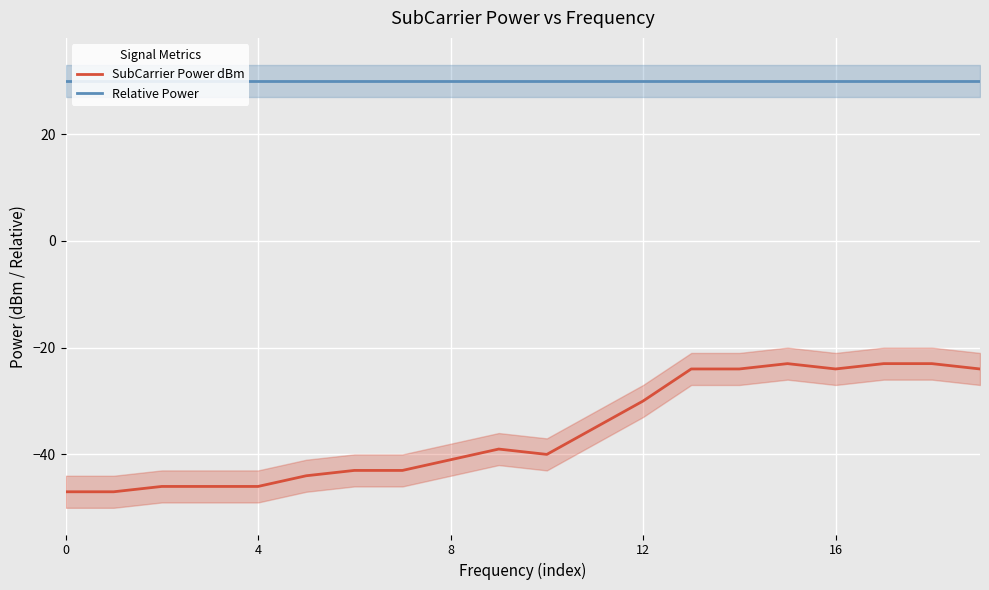

Between 6 and 7, which series saw the biggest shift?

SubCarrier Power dBm